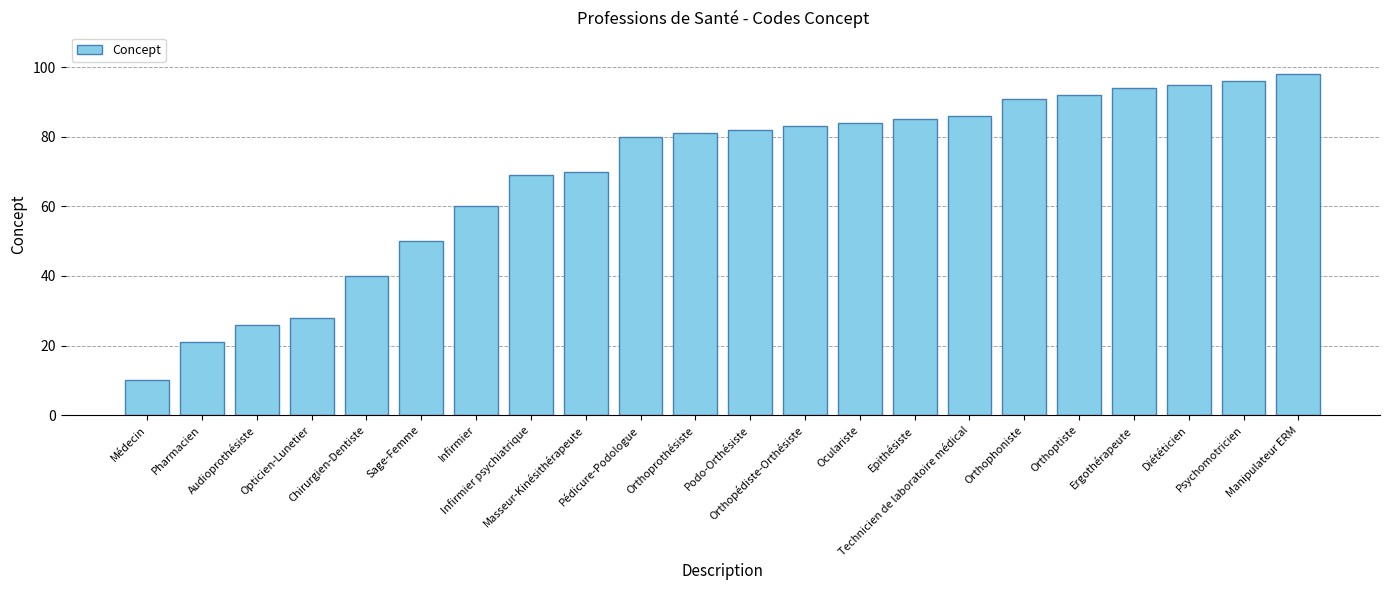

How many data points does each series have?

22